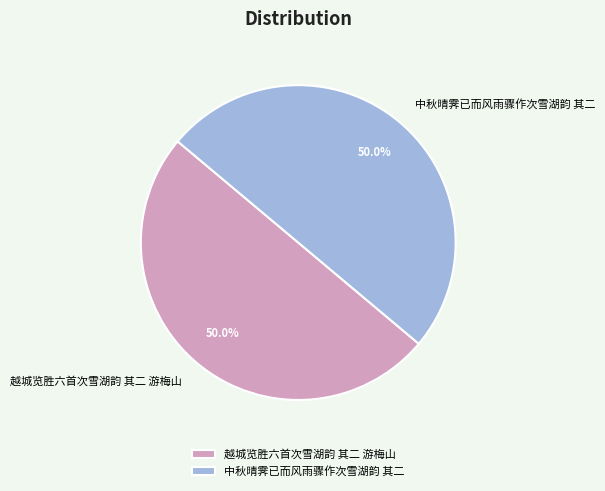

How many slices are in this pie chart?

2